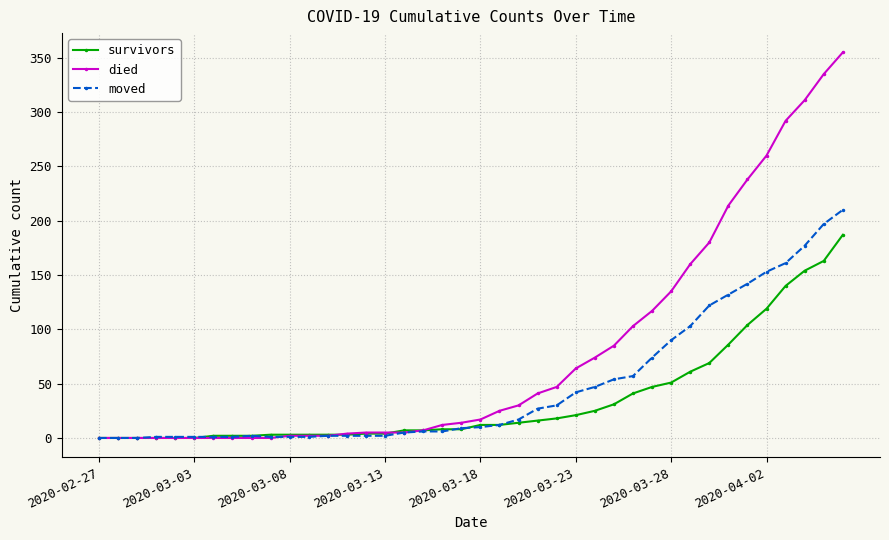

How many lines are shown in the chart?

3